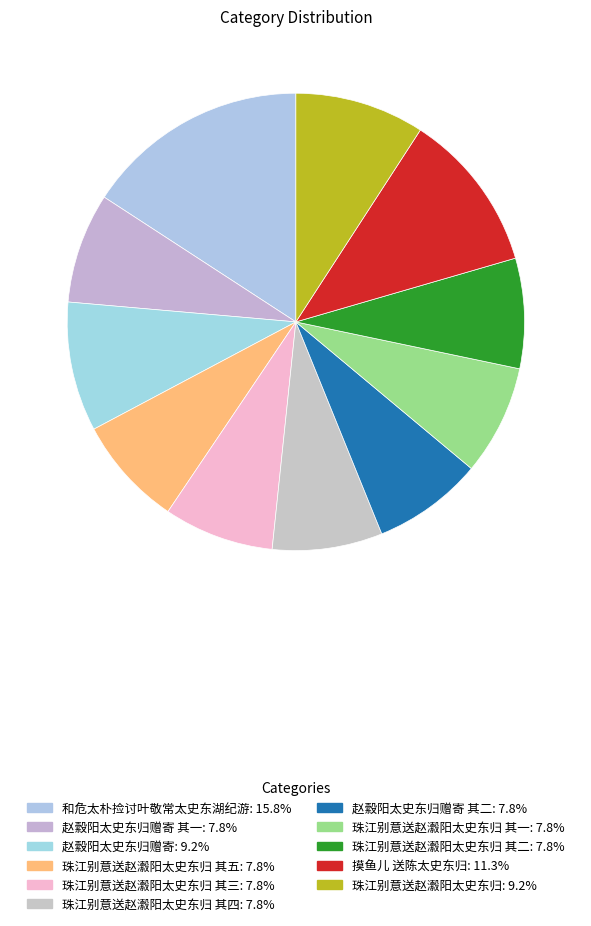

What is the smallest slice in the pie chart?

珠江别意送赵瀫阳太史东归 其一